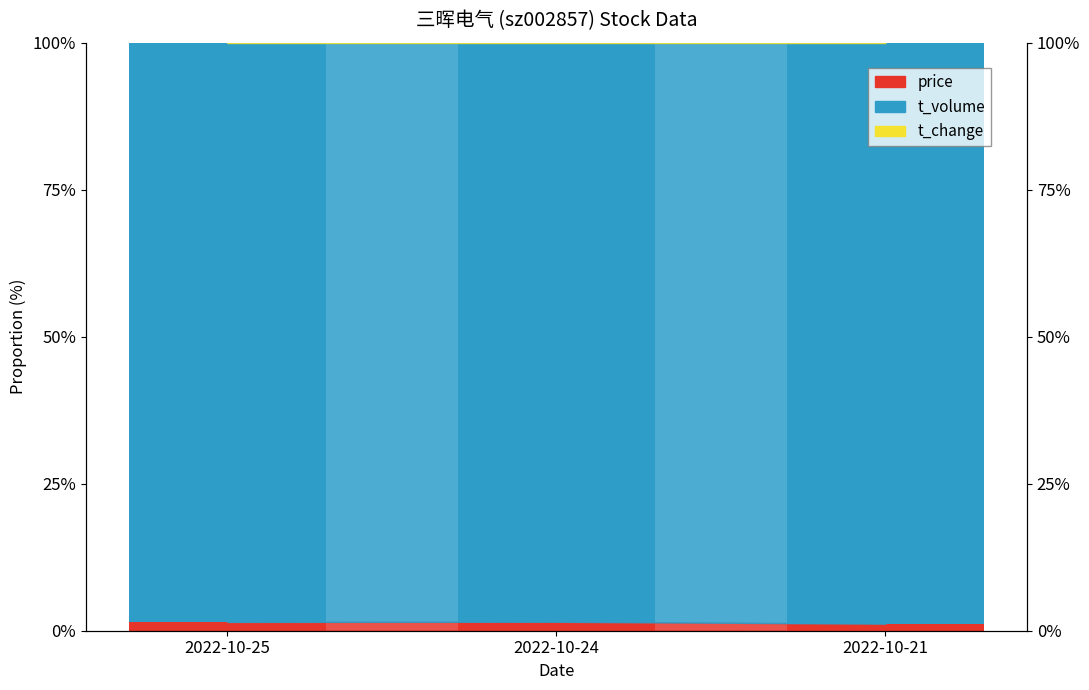

How many bars are there in each group?

3